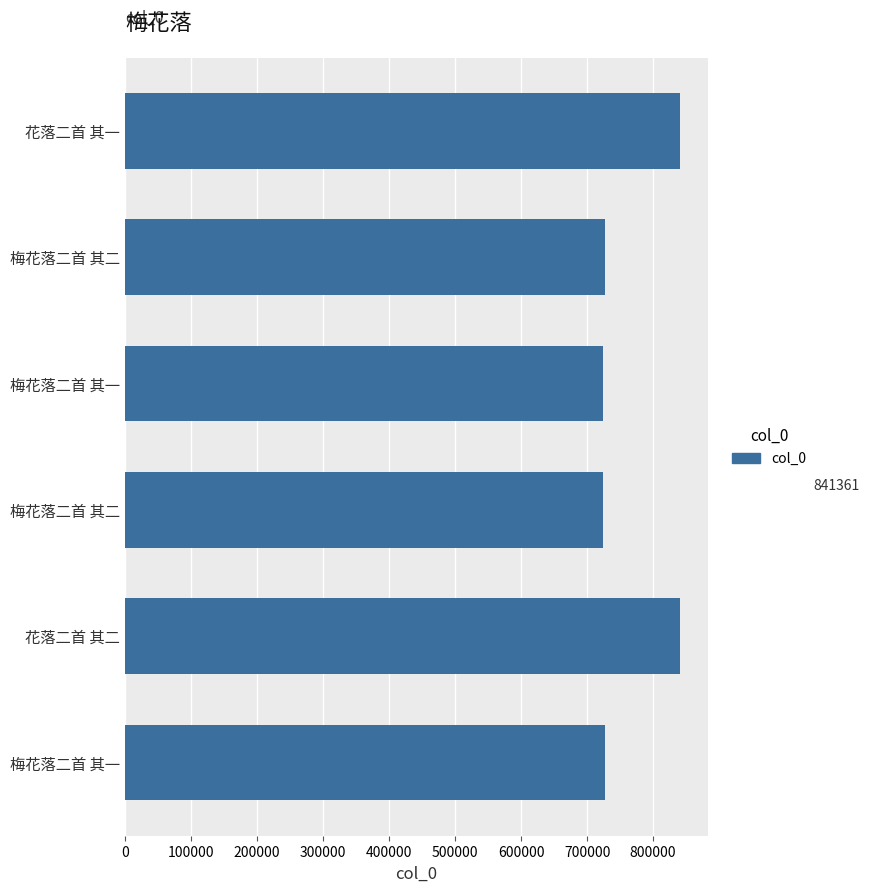

How many data points does each series have?

6